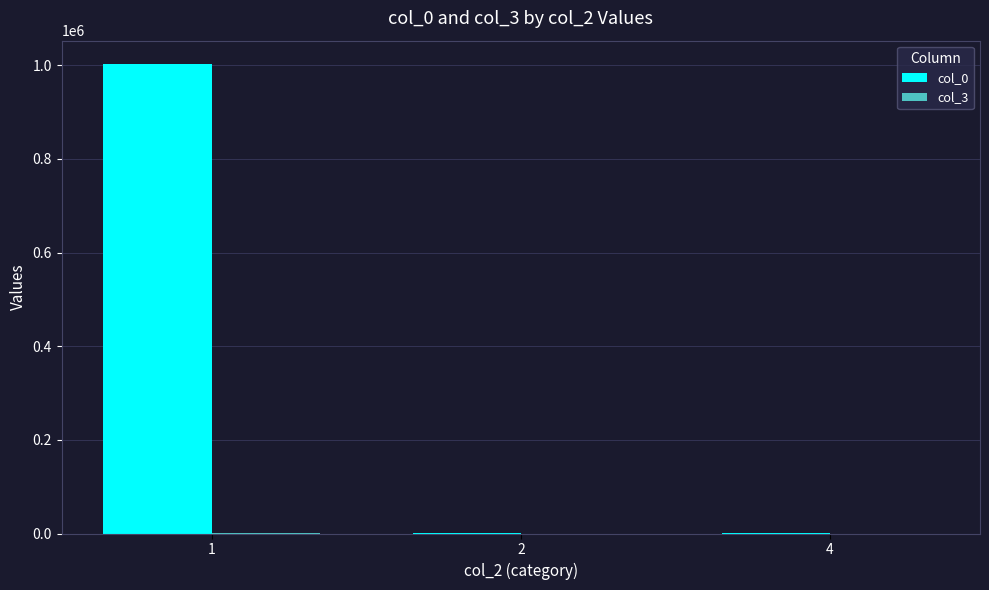

How many groups of bars are there?

3